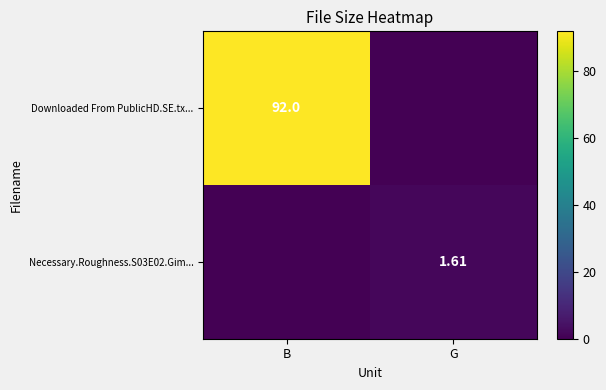

Is the value of Necessary.Roughness.S03E02.Gim... at G greater than the value of Downloaded From PublicHD.SE.tx... at B?

No